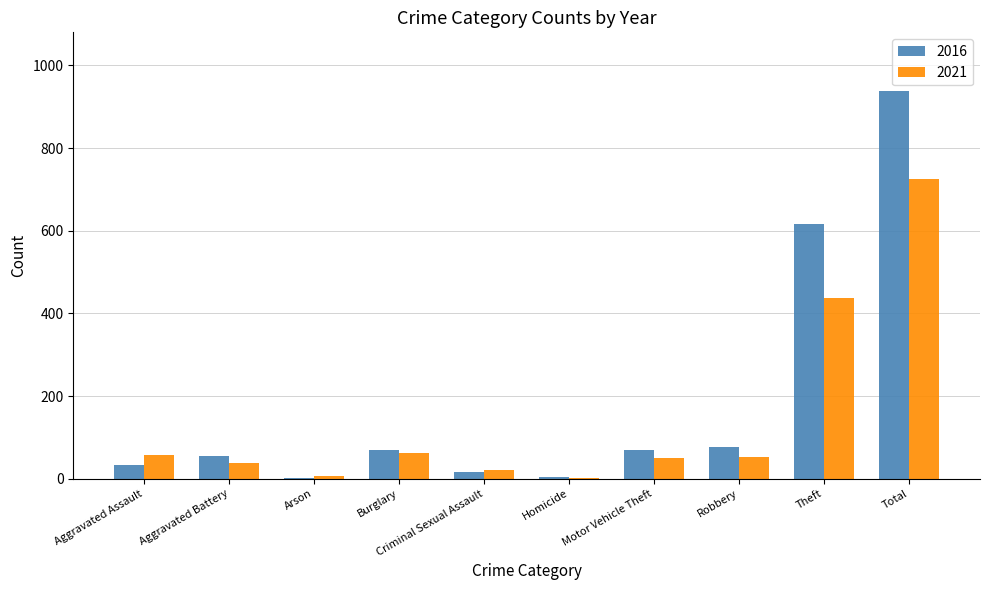

Is the value of 2021 at Robbery greater than the value of 2016 at Burglary?

No